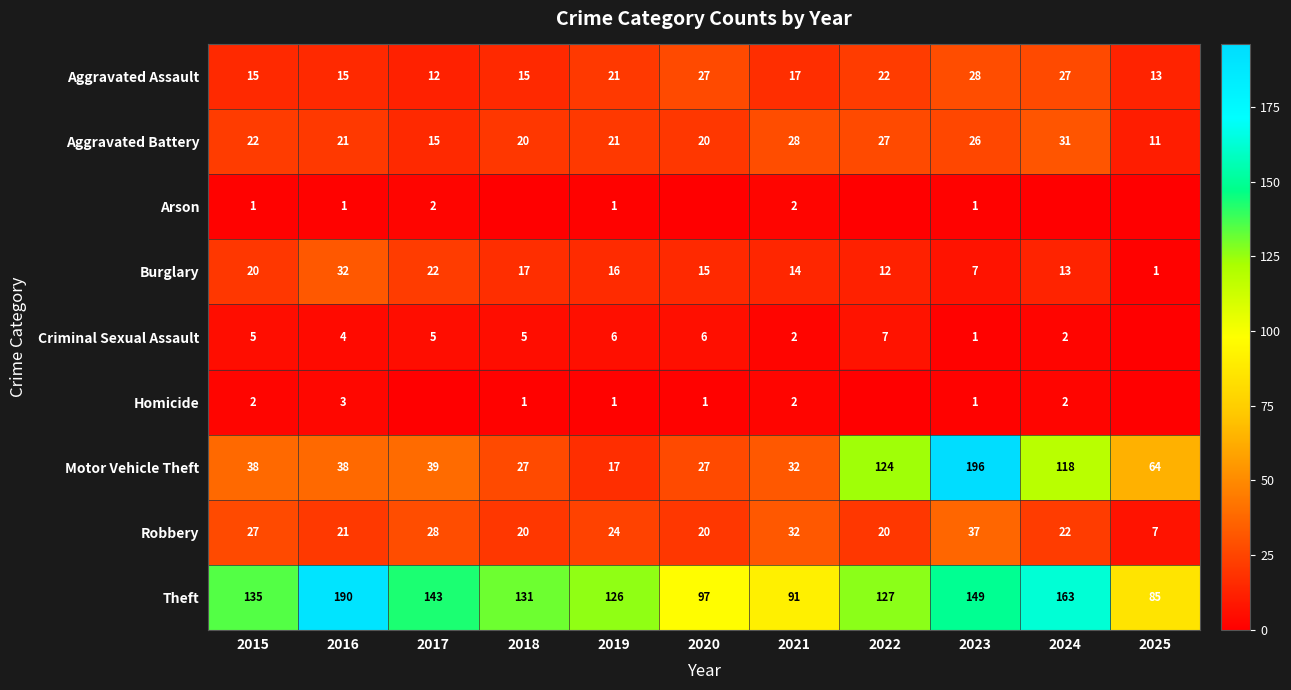

Between 2021 and 2023, which series saw the biggest shift?

Motor Vehicle Theft